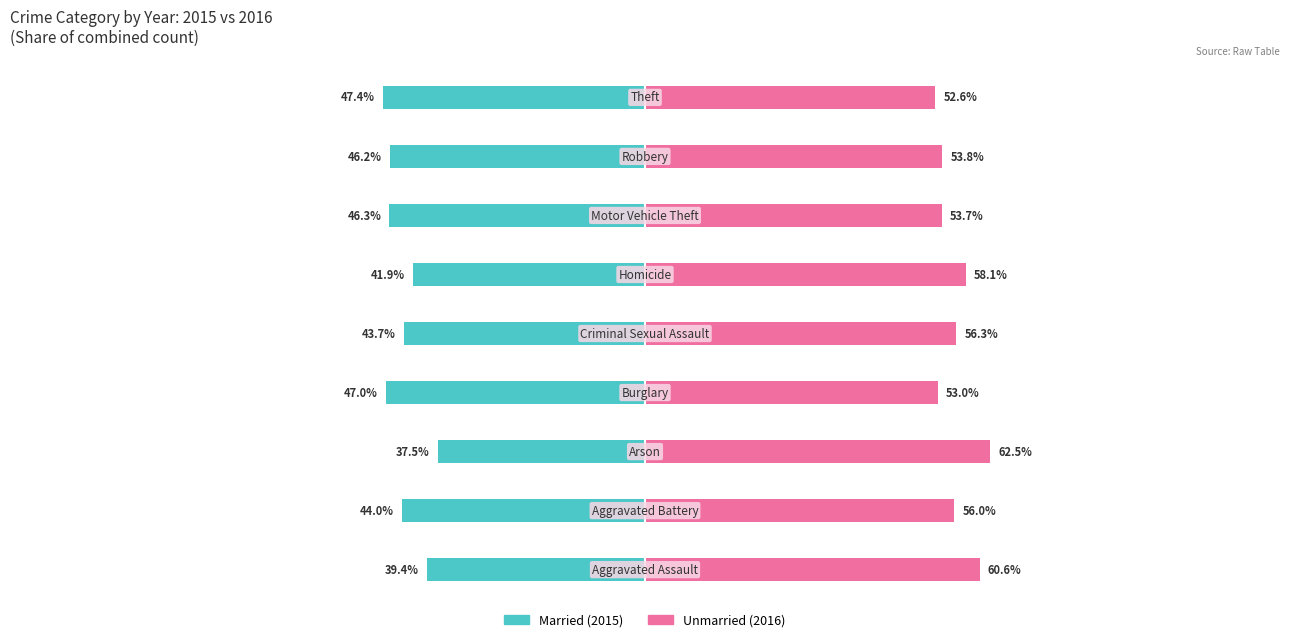

What are all the series names shown in the legend?

Married, Unmarried